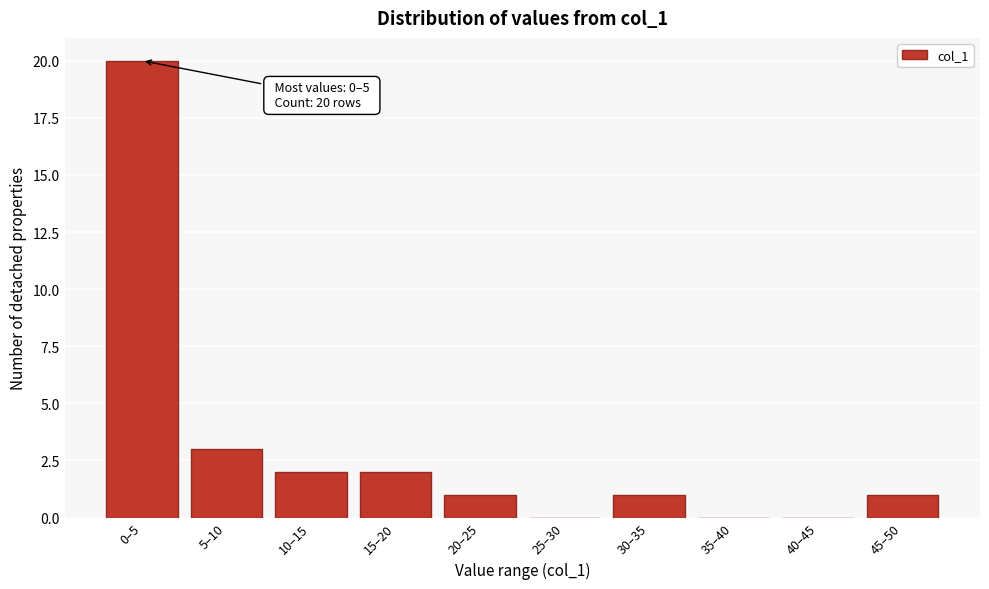

Reading left to right, list all the values displayed in this chart.

0–5=20	5–10=3	10–15=2	15–20=2	20–25=1	25–30=0	30–35=1	35–40=0	40–45=0	45–50=1